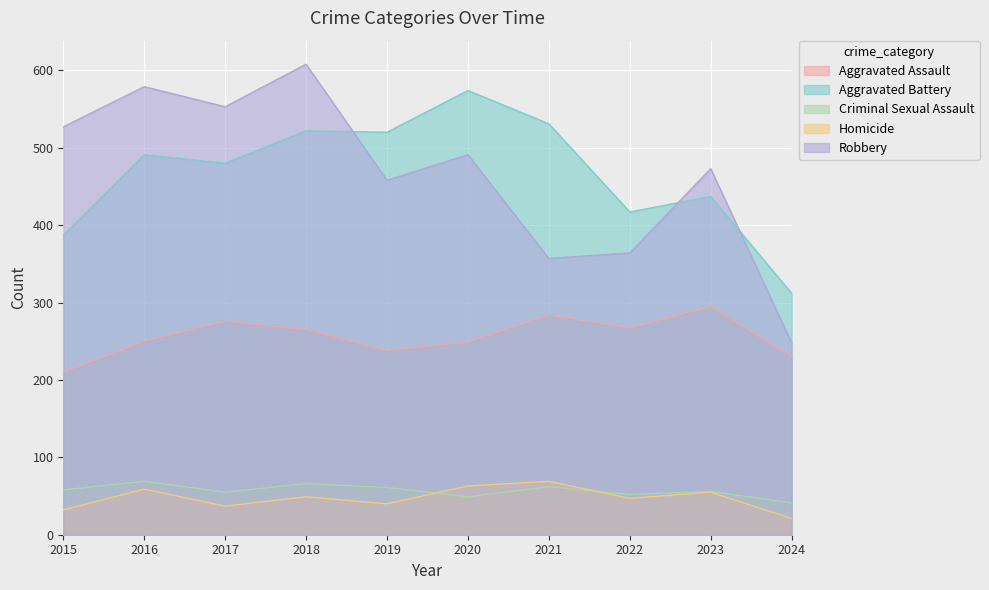

Rank the categories by Aggravated Battery value from highest to lowest.

2020, 2021, 2018, 2019, 2016, 2017, 2023, 2022, 2015, 2024